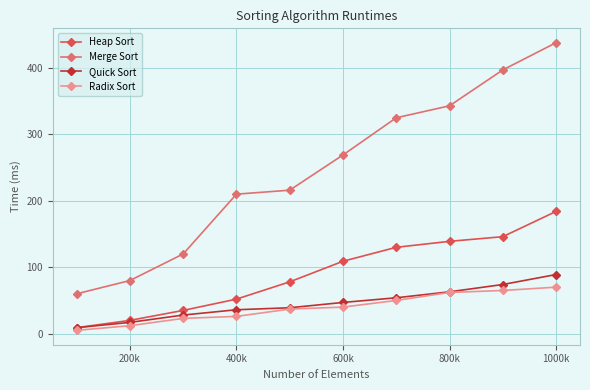

True or false: Merge Sort and Quick Sort intersect in this chart.

False